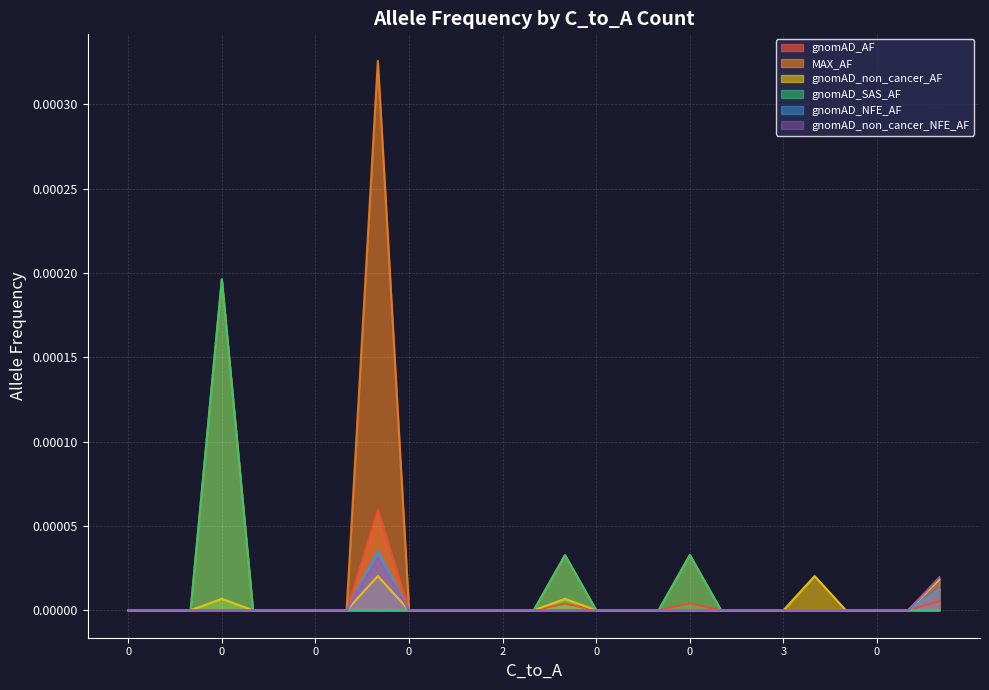

Is the value of gnomAD_NFE_AF at 0 greater than the value of gnomAD_AF at 0?

No